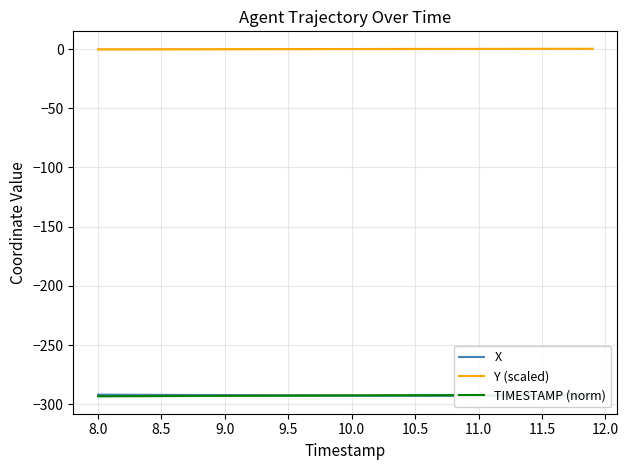

Does the chart display data point markers on the line(s)?

No